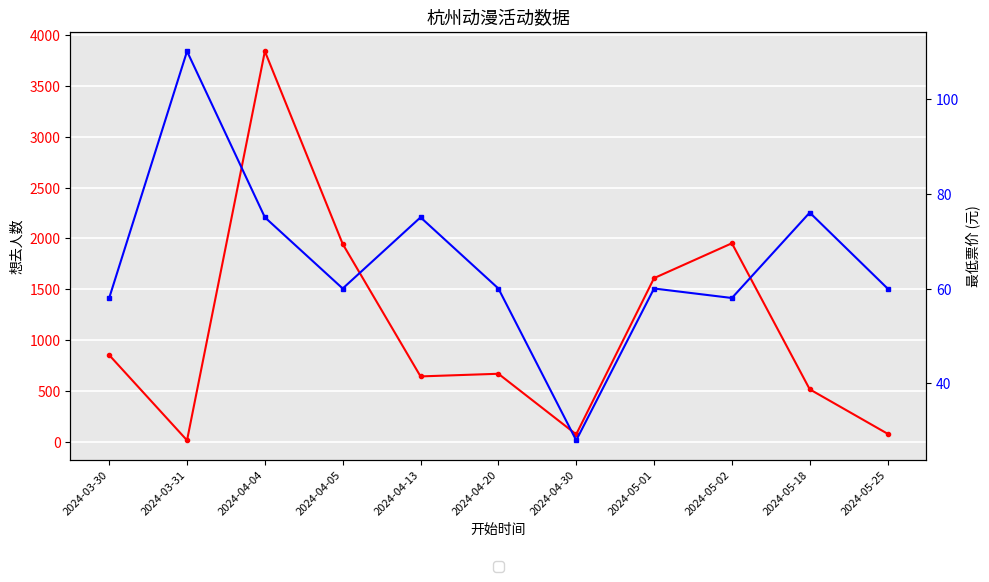

What is the lowest value of the 最低票价 series?

28